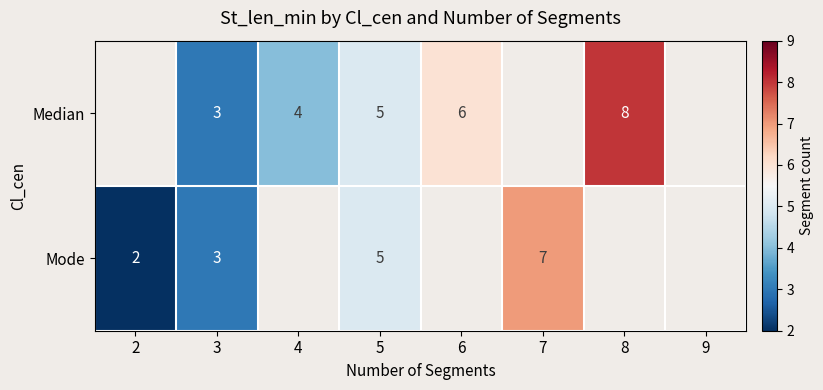

What is the sum of the Median values at 6 and 5?

11